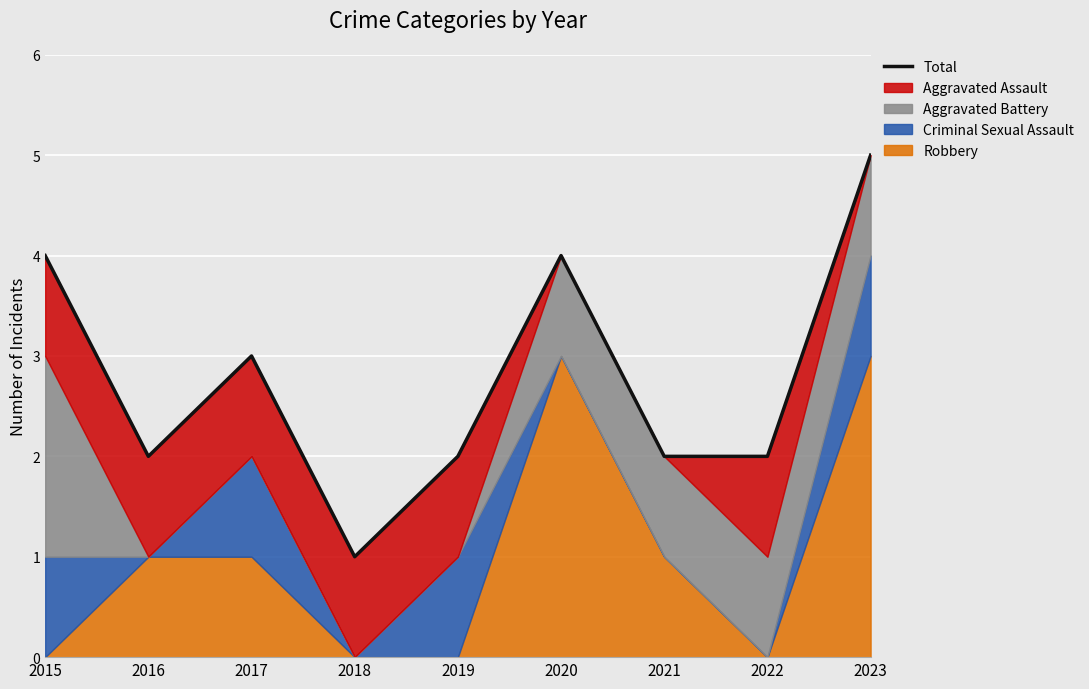

What is the value of the 3rd point from the left?

3